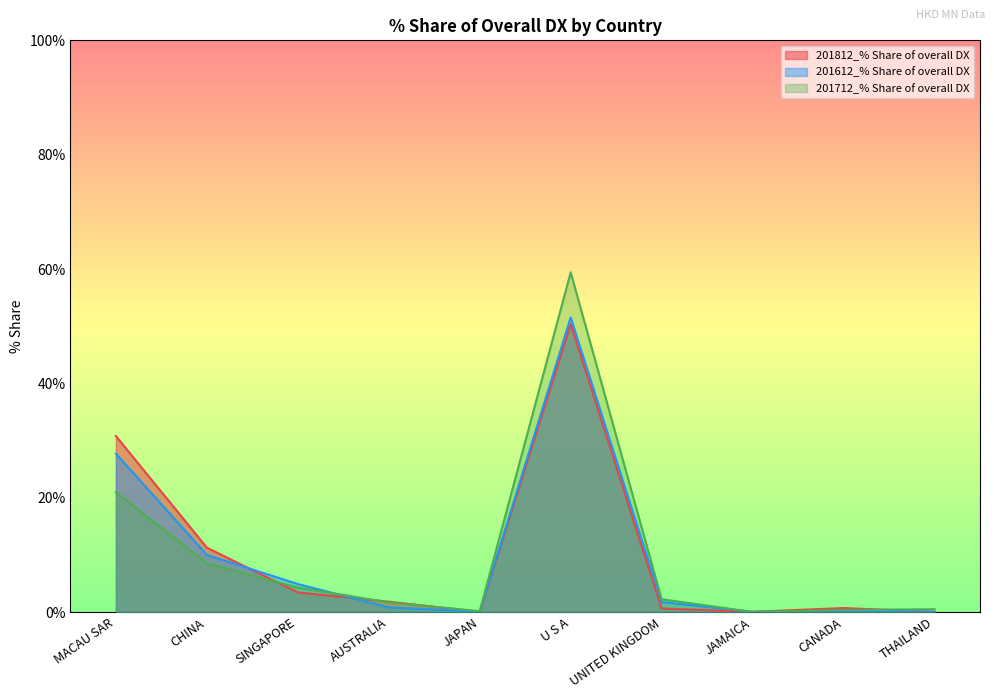

True or false: 201712_% Share of overall DX has a value of 0.2 at JAPAN.

True